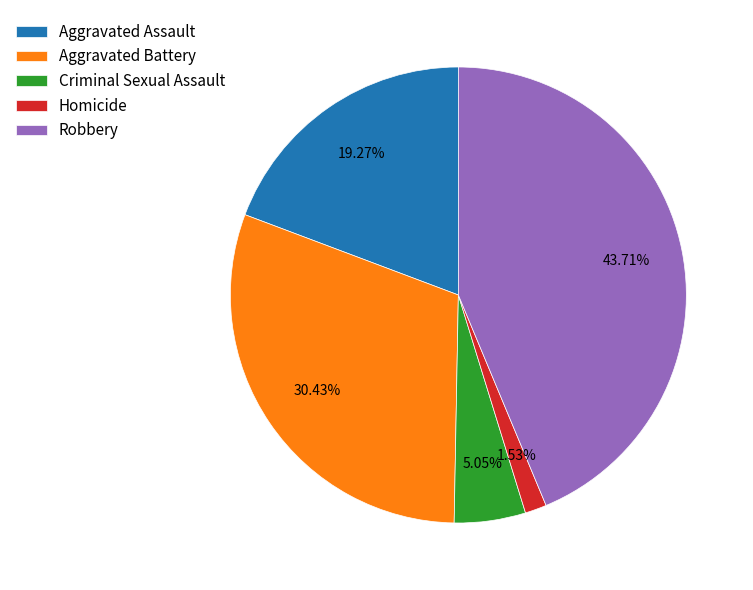

Combined, what portion of the pie is Aggravated Battery and Homicide?

32.0%